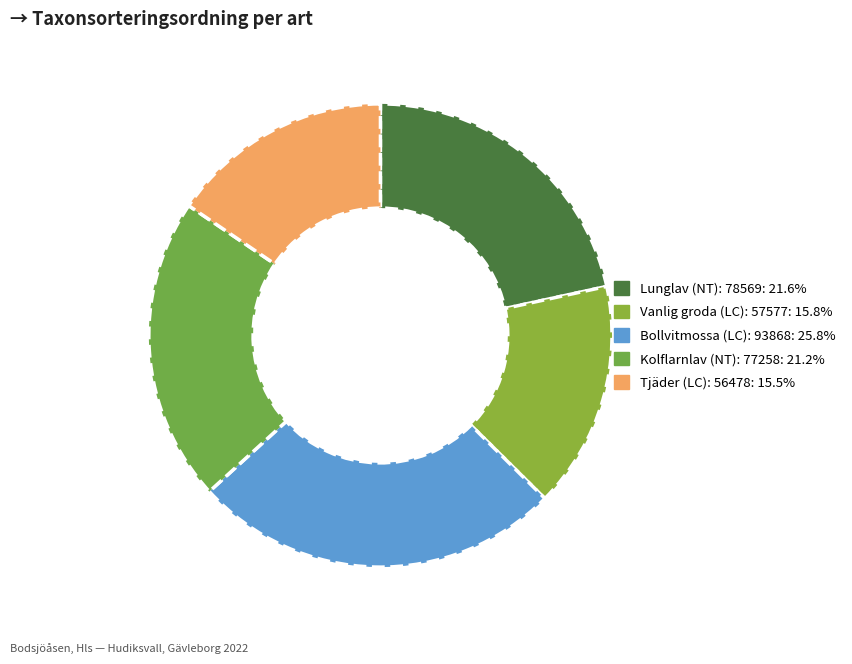

To the nearest percent, what is the average slice percentage?

20%